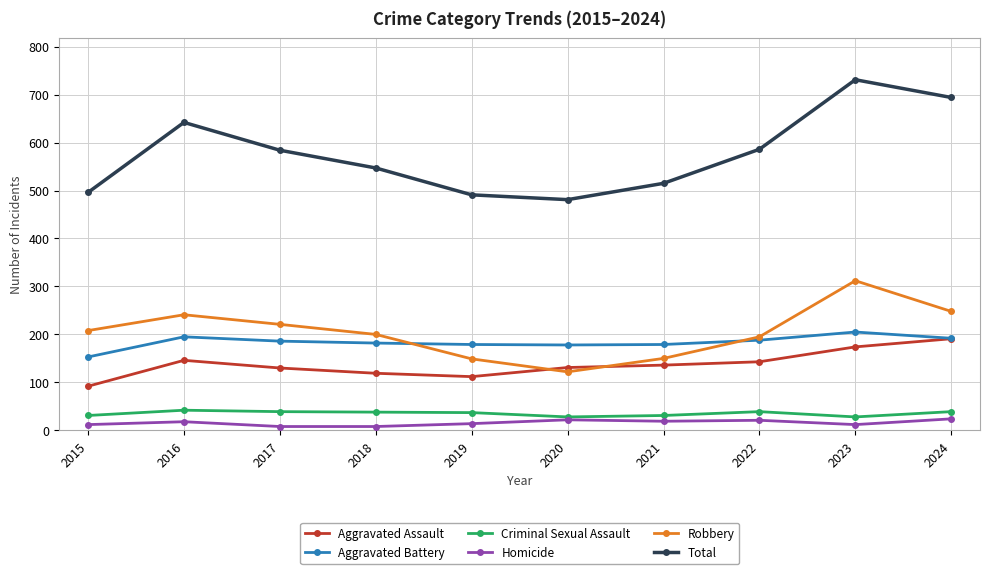

True or false: Robbery and Total cross at least once.

False